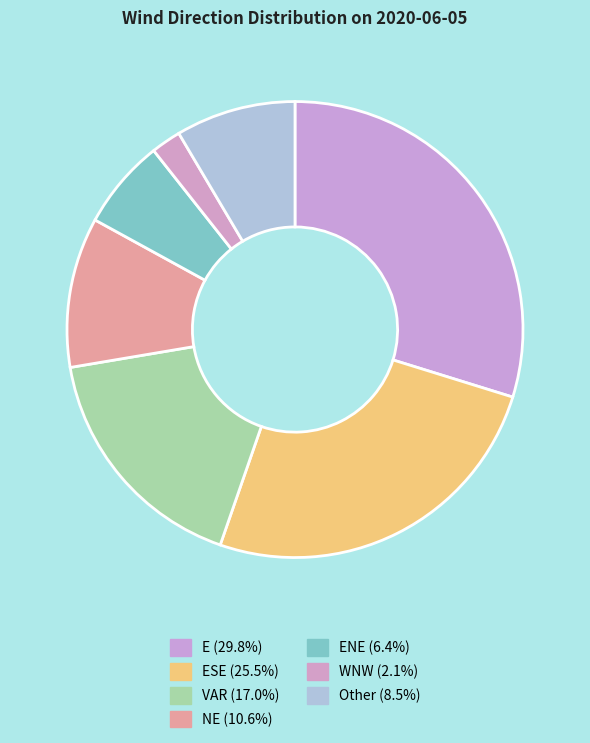

Is there a majority slice in this chart?

No